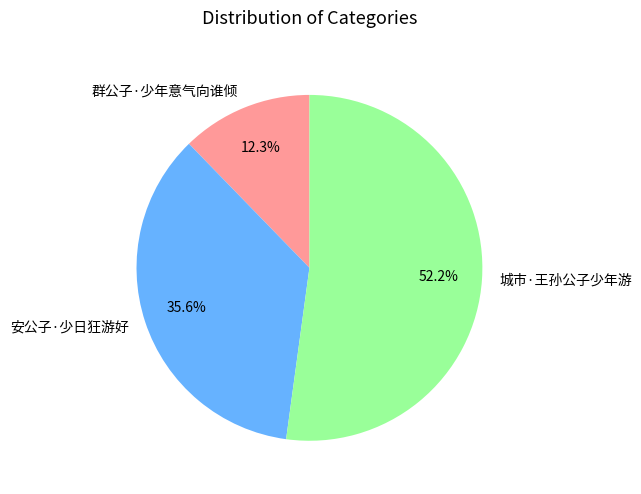

What percentage is the 安公子·少日狂游好 slice, to the nearest percent?

36%